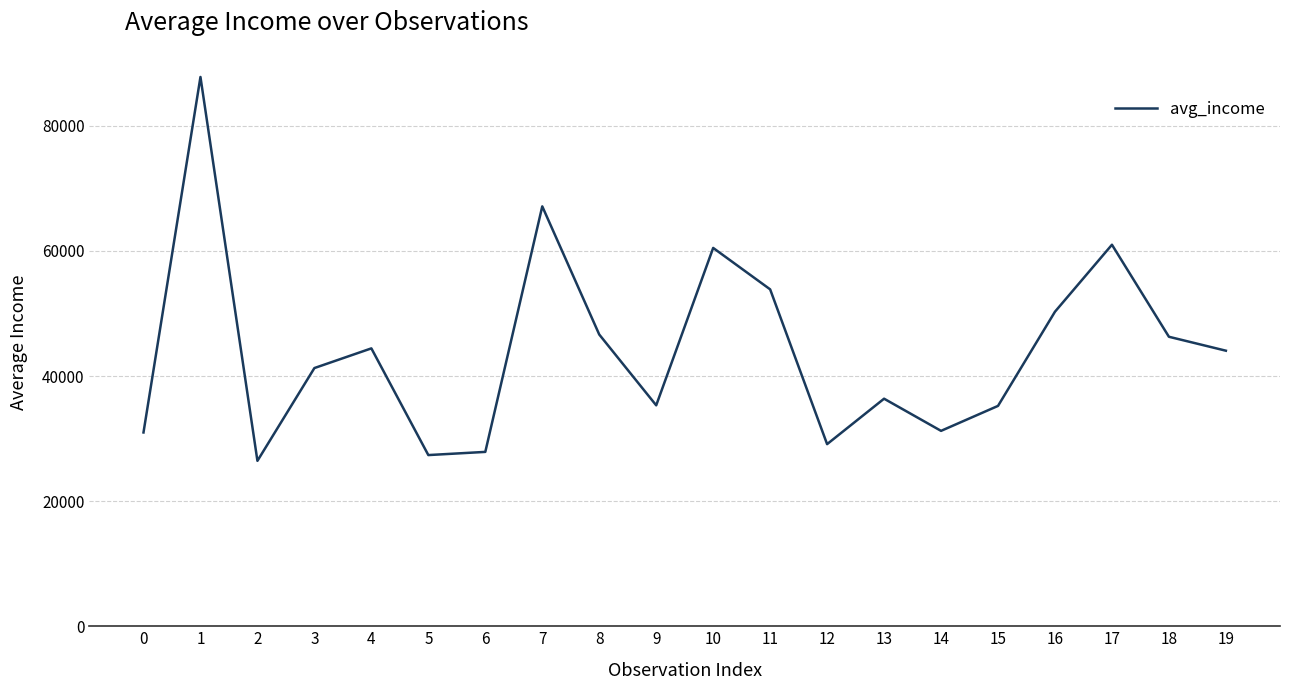

What is the difference between the maximum and minimum values?

61361.5